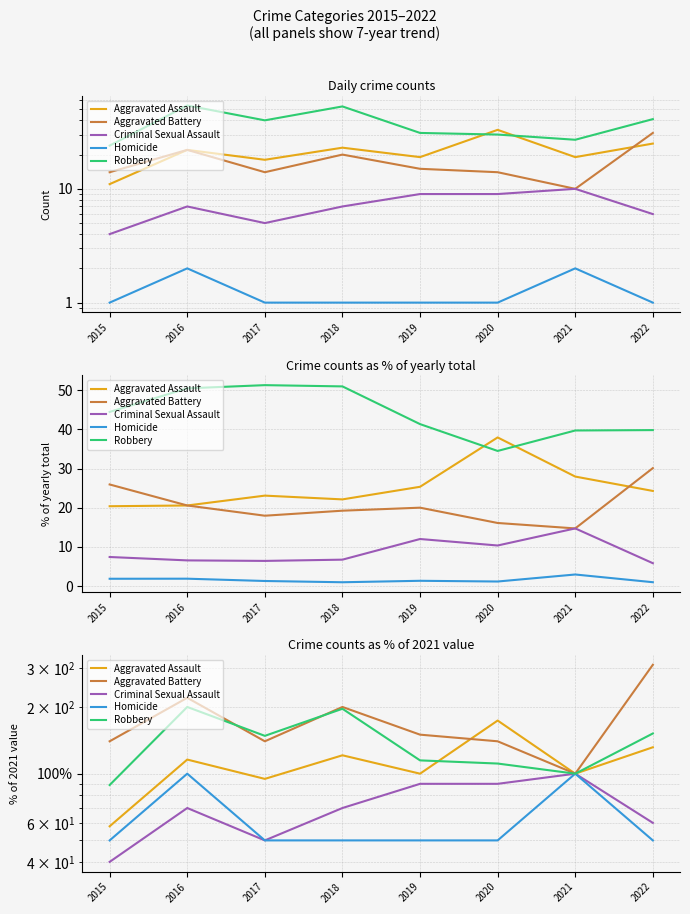

Which series has the widest spread of values?

Aggravated Battery